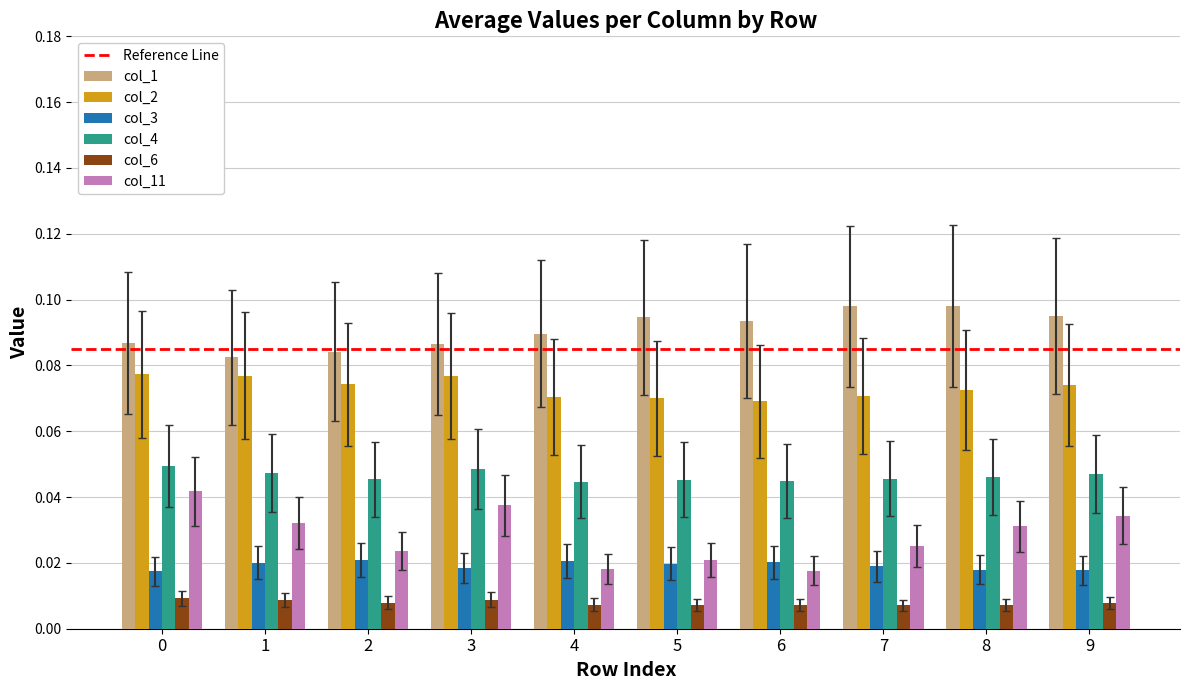

Which series changed the most between 1 and 3?

col_11